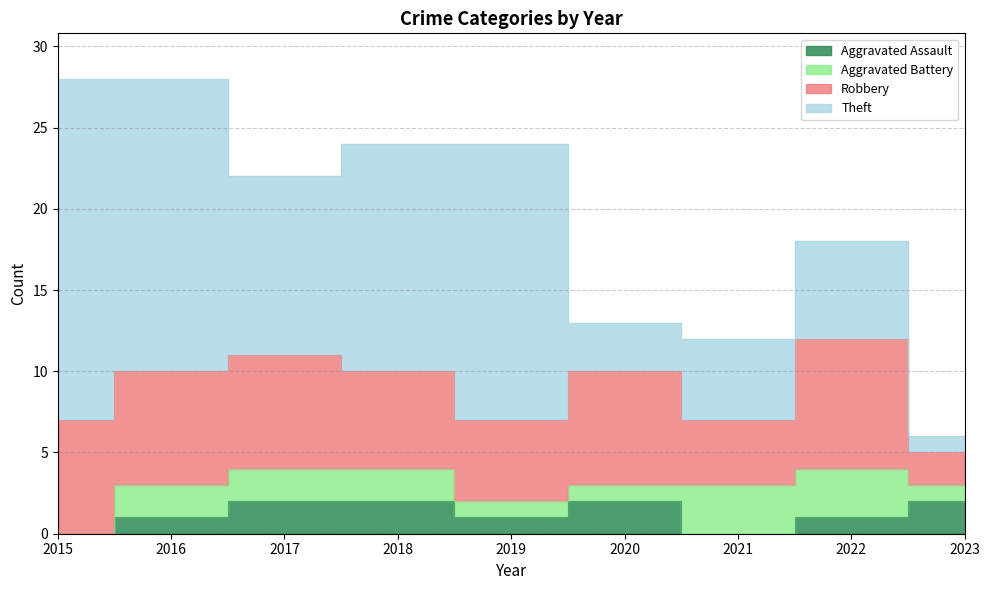

How many Aggravated Assault values are between 1 and 2?

7